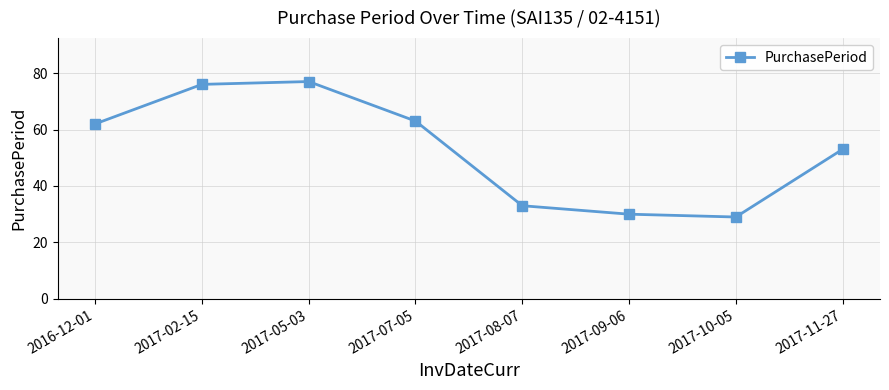

Rank the categories by value from lowest to highest.

2017-10-05, 2017-09-06, 2017-08-07, 2017-11-27, 2016-12-01, 2017-07-05, 2017-02-15, 2017-05-03